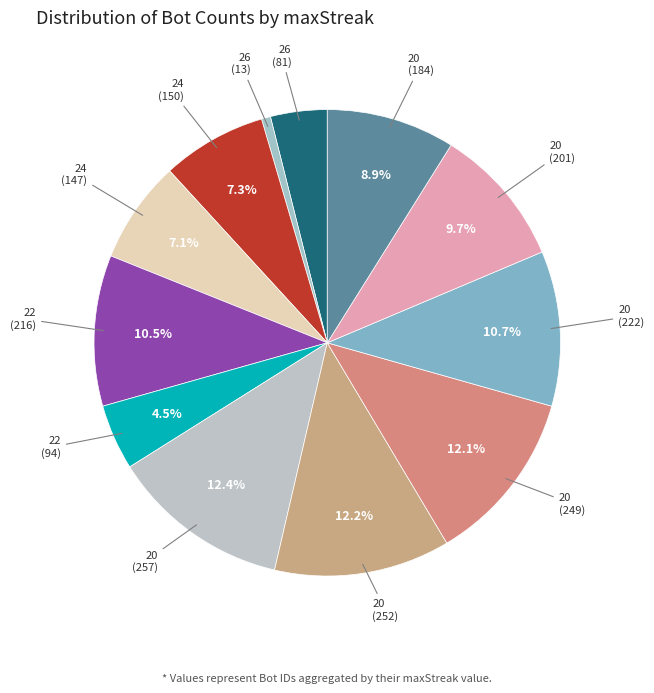

How many segments does this pie chart have?

12